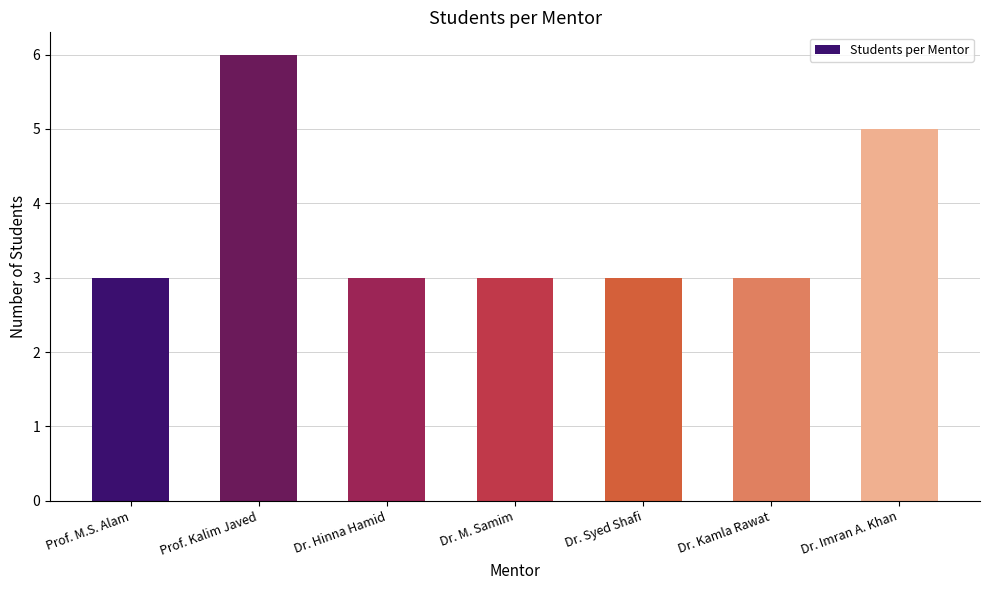

What is the difference between the maximum and minimum values?

3